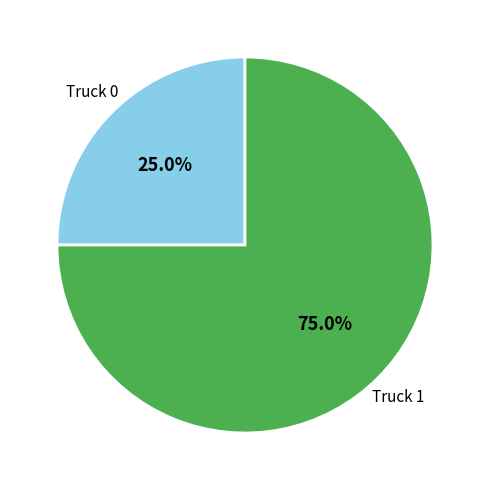

Is there a majority slice in this chart?

Yes